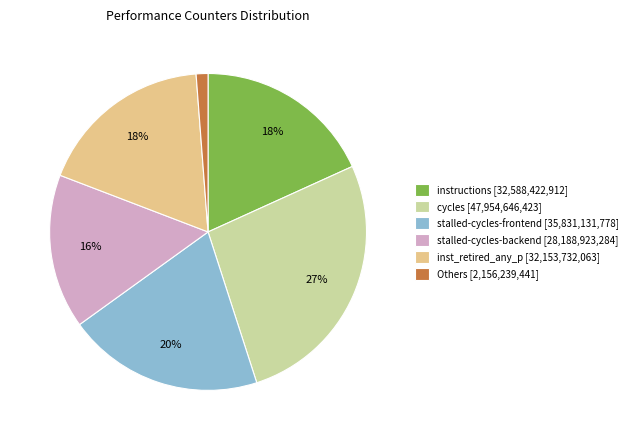

True or false: stalled-cycles-backend [28,188,923,284] accounts for 30% of the total.

False